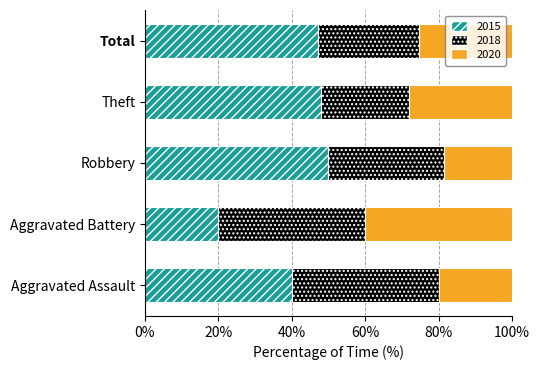

What is the average value of the 2015 series?

41.0